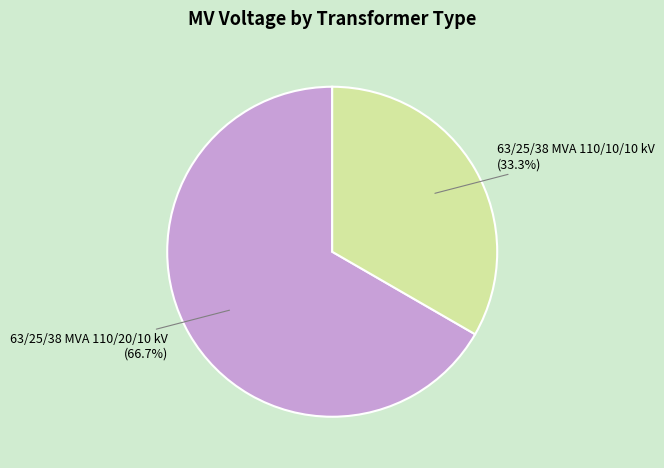

How much of the chart is everything except 63/25/38 MVA 110/10/10 kV?

66.7%